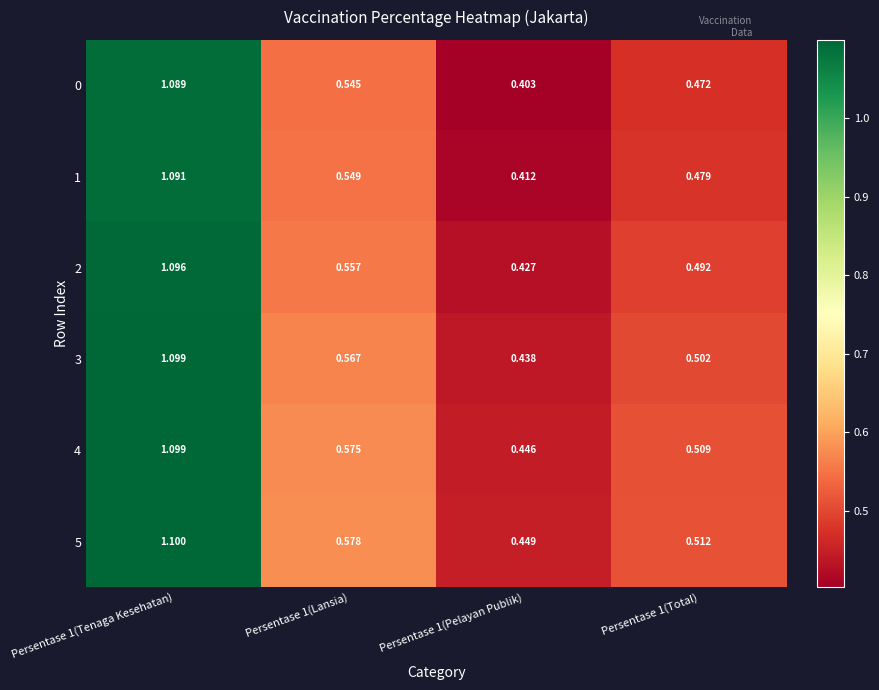

Reading left to right, extract all data points from this chart.

0: Persentase 1(Tenaga Kesehatan)=1.1	Persentase 1(Lansia)=0.5	Persentase 1(Pelayan Publik)=0.4	Persentase 1(Total)=0.5
1: Persentase 1(Tenaga Kesehatan)=1.1	Persentase 1(Lansia)=0.5	Persentase 1(Pelayan Publik)=0.4	Persentase 1(Total)=0.5
2: Persentase 1(Tenaga Kesehatan)=1.1	Persentase 1(Lansia)=0.6	Persentase 1(Pelayan Publik)=0.4	Persentase 1(Total)=0.5
3: Persentase 1(Tenaga Kesehatan)=1.1	Persentase 1(Lansia)=0.6	Persentase 1(Pelayan Publik)=0.4	Persentase 1(Total)=0.5
4: Persentase 1(Tenaga Kesehatan)=1.1	Persentase 1(Lansia)=0.6	Persentase 1(Pelayan Publik)=0.4	Persentase 1(Total)=0.5
5: Persentase 1(Tenaga Kesehatan)=1.1	Persentase 1(Lansia)=0.6	Persentase 1(Pelayan Publik)=0.4	Persentase 1(Total)=0.5